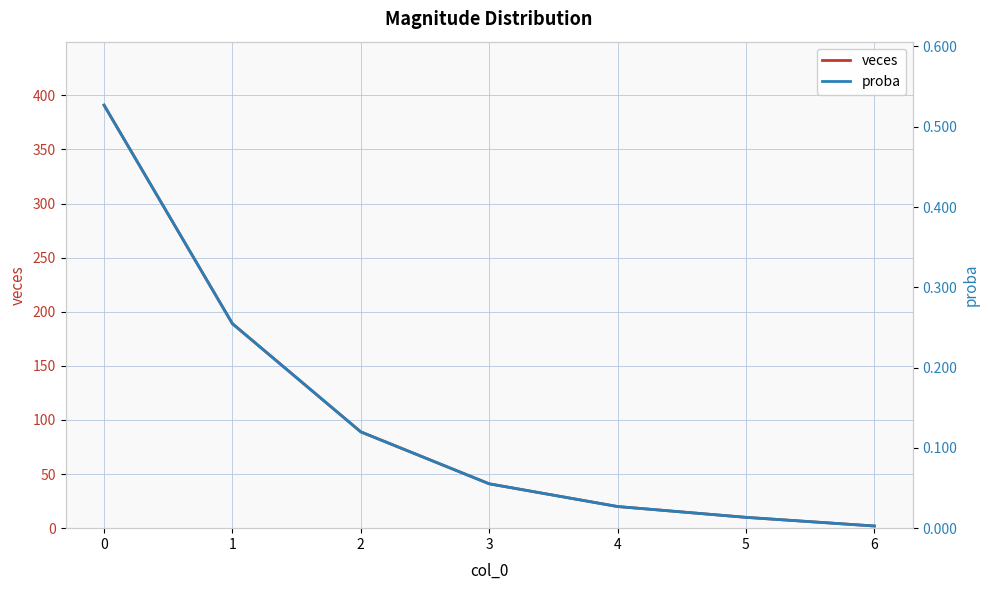

What are all the series names shown in the legend?

veces, proba